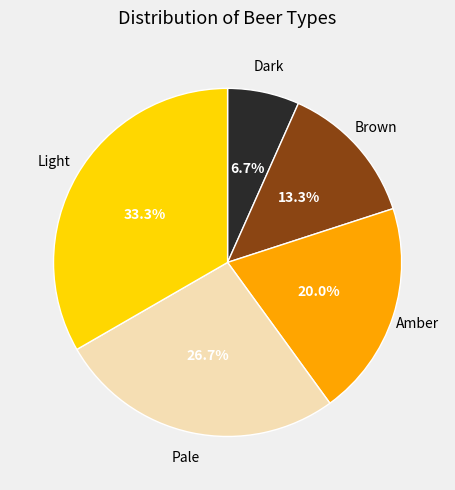

To the nearest percent, what percentage of the pie is Pale?

27%